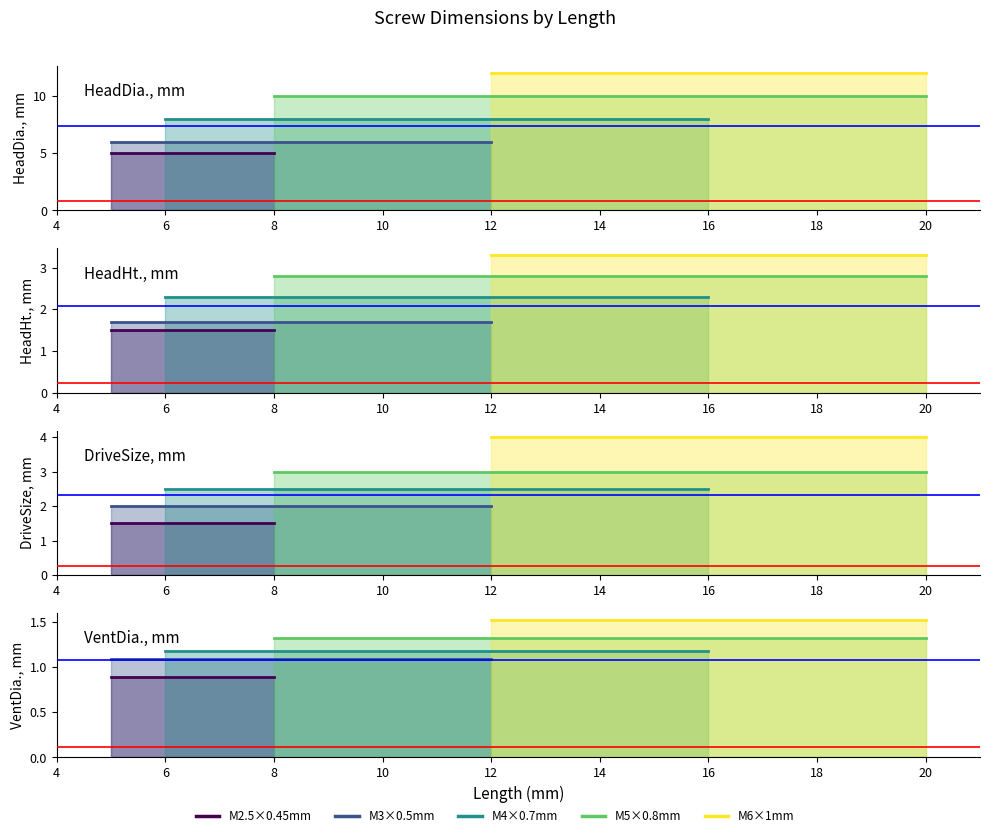

Does the chart display data point markers on the line(s)?

No